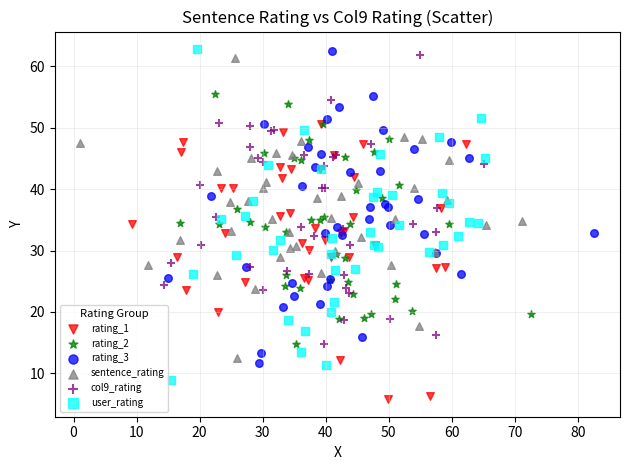

Which series contains the lowest Y value?

rating_1